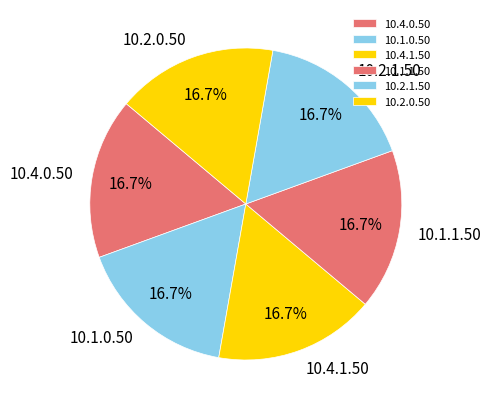

To the nearest percent, what is the combined percentage of 10.4.1.50 and 10.2.0.50?

33%